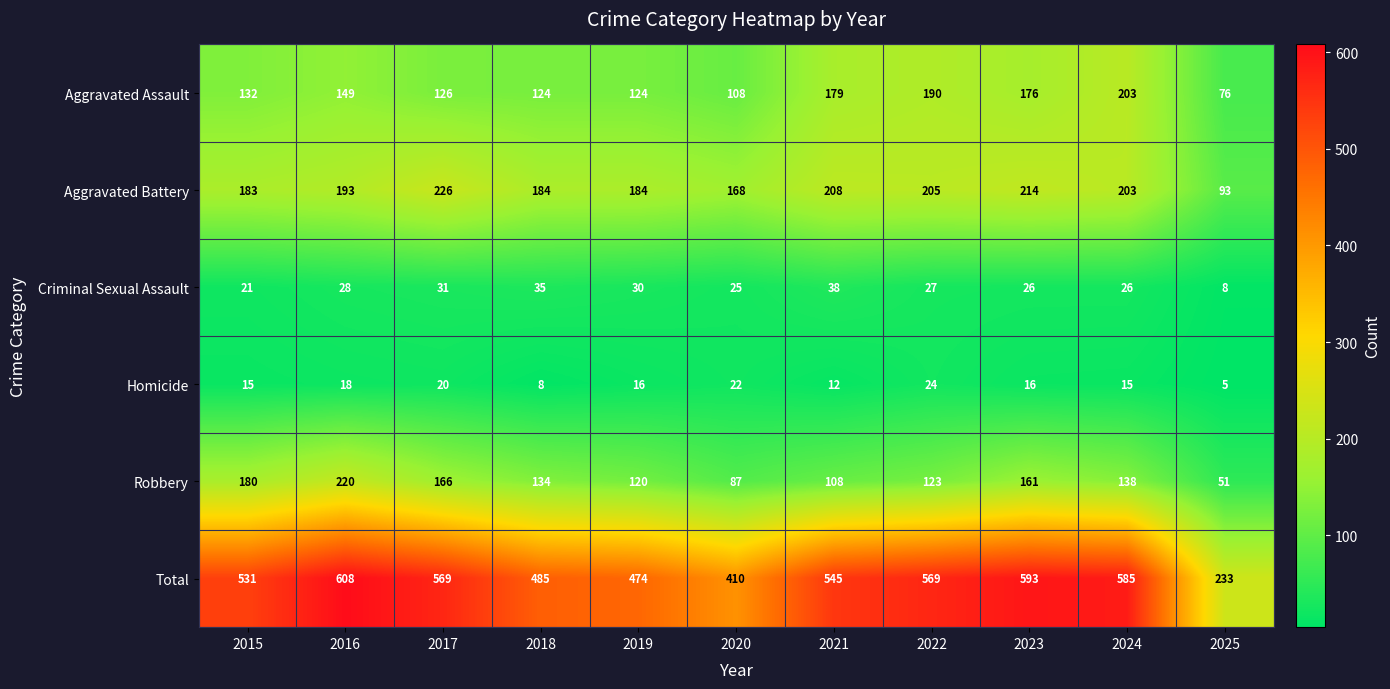

The Homicide series shows 7 at 2016. True or false?

False